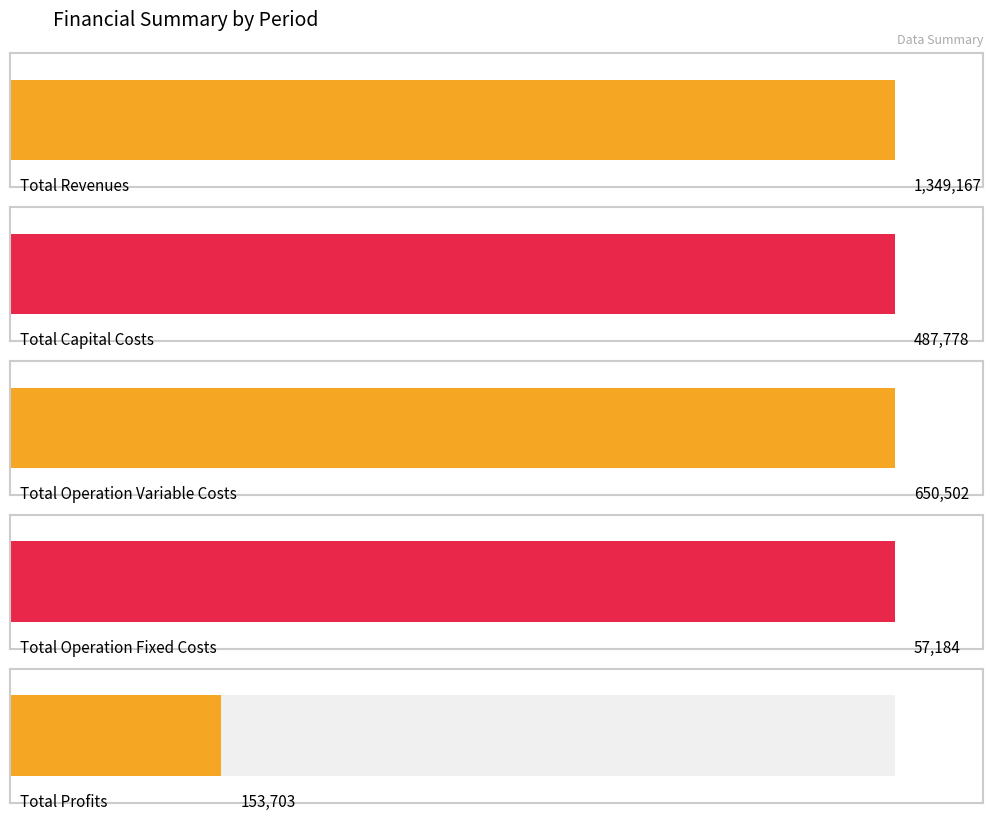

Which series has the largest range (max minus min)?

Total Profits